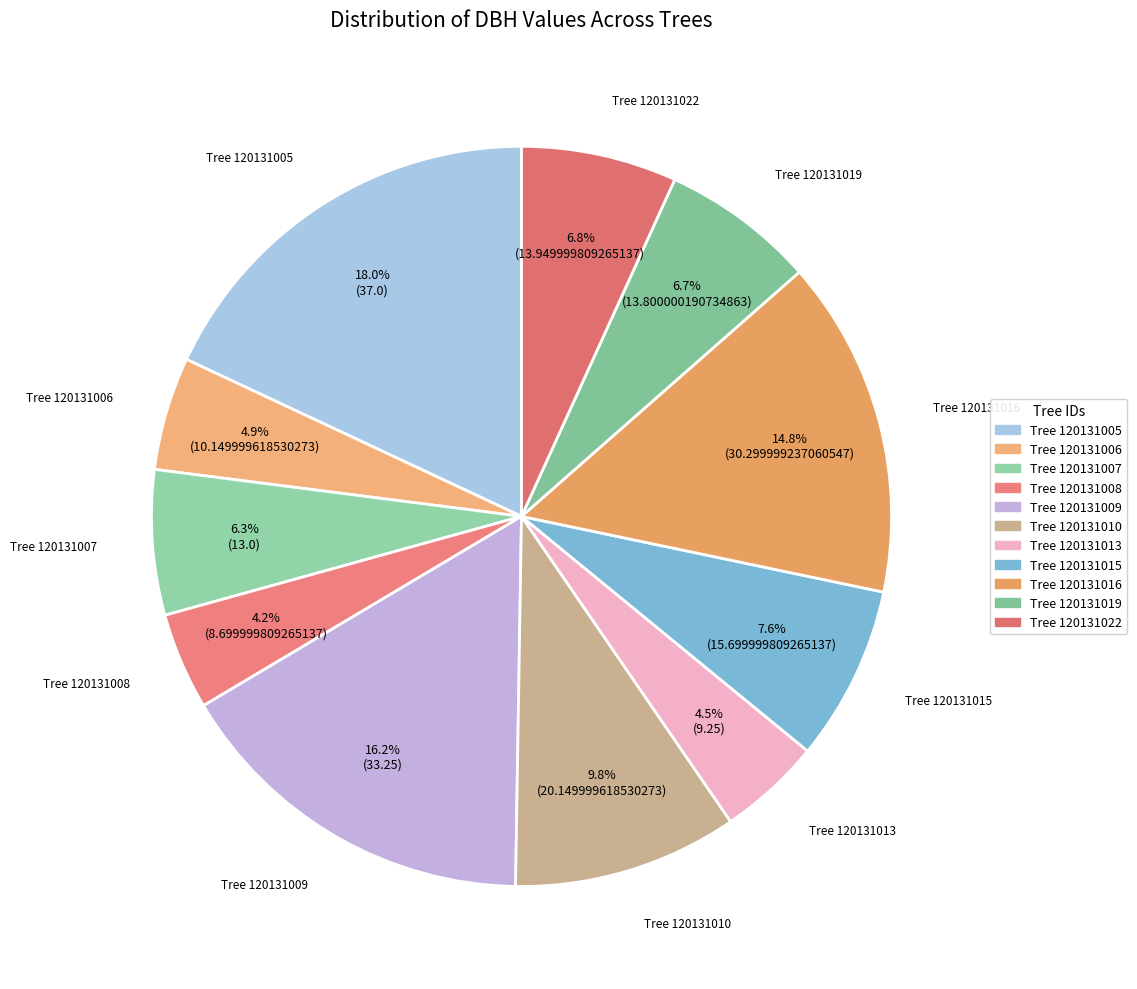

To the nearest percent, what is the difference between the largest and smallest slice percentages?

14%